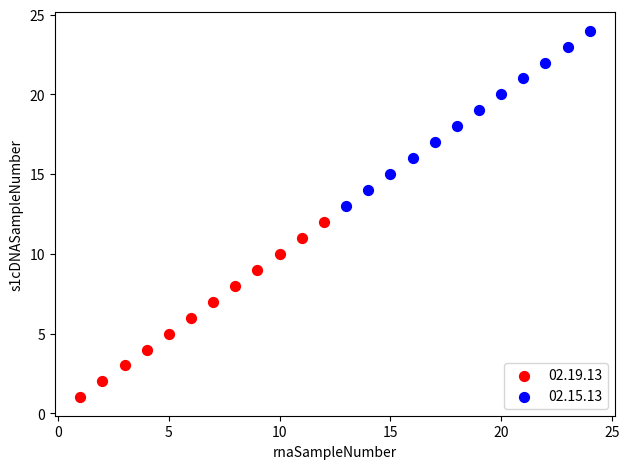

Which series contains the lowest Y value?

02.19.13